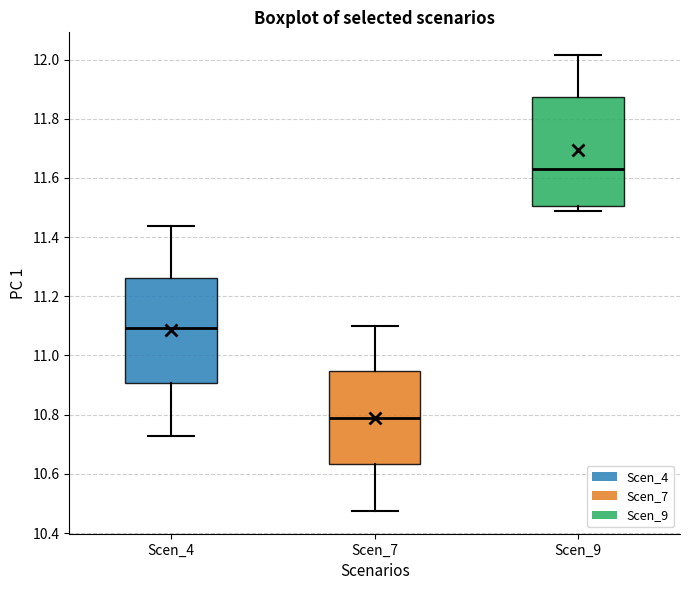

Reading left to right, read every box against the y-axis: the position of its median line, the range the box covers, and the ends of its whiskers. The values are not printed on the chart, so give them approximately, as read against the axis.

Scen_4: median 11.10, box 10.90 to 11.26, whiskers 10.72 to 11.44
Scen_7: median 10.80, box 10.64 to 10.94, whiskers 10.48 to 11.10
Scen_9: median 11.62, box 11.50 to 11.88, whiskers 11.48 to 12.02